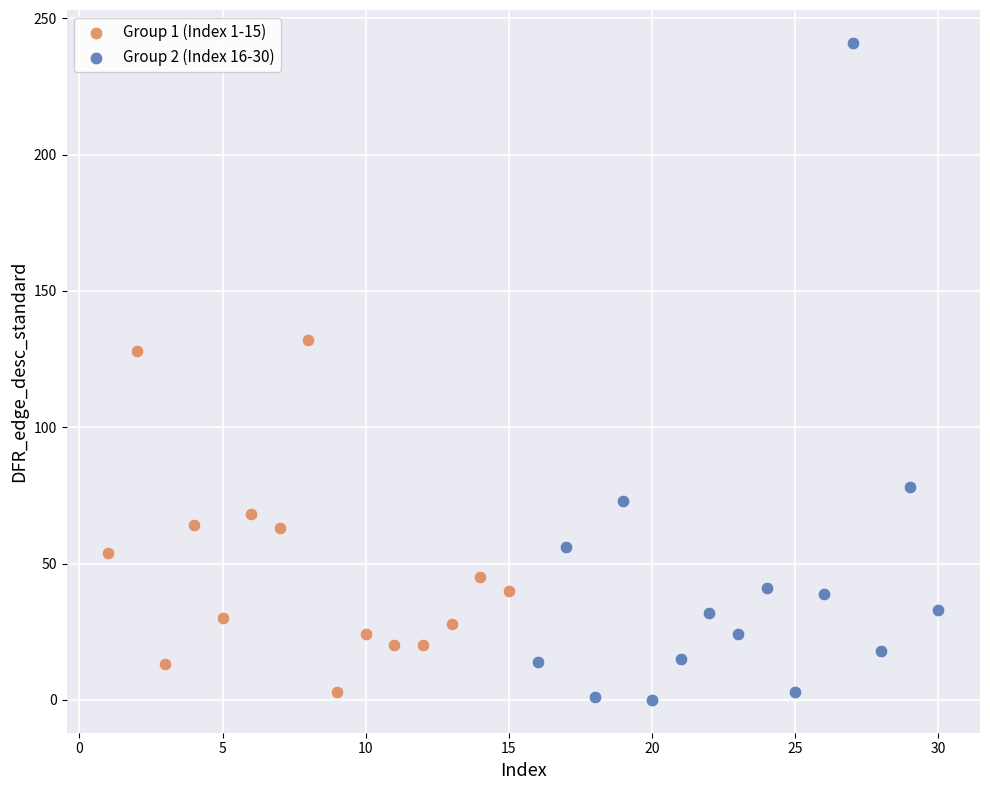

What are all the series names shown in the legend?

Group 1 (Index 1-15), Group 2 (Index 16-30)